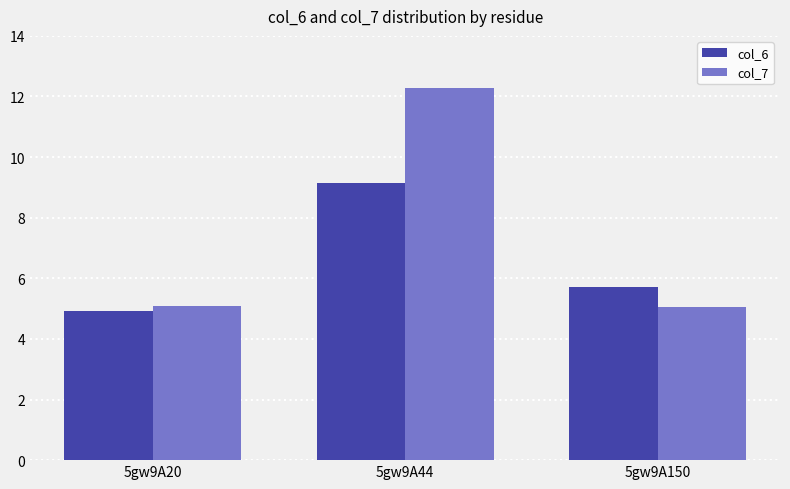

What is the average value of the col_7 series?

7.5